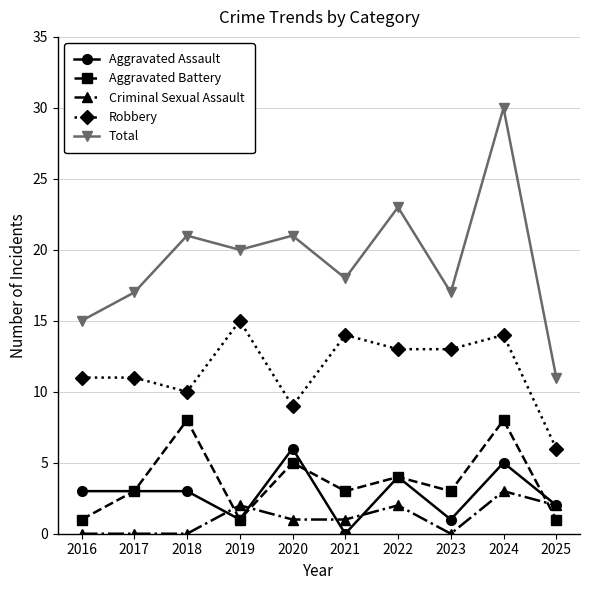

Reading left to right, transcribe all the data shown in this chart.

Aggravated Assault: 3	3	3	1	6	0	4	1	5	2
Aggravated Battery: 1	3	8	1	5	3	4	3	8	1
Criminal Sexual Assault: 0	0	0	2	1	1	2	0	3	2
Robbery: 11	11	10	15	9	14	13	13	14	6
Total: 15	17	21	20	21	18	23	17	30	11